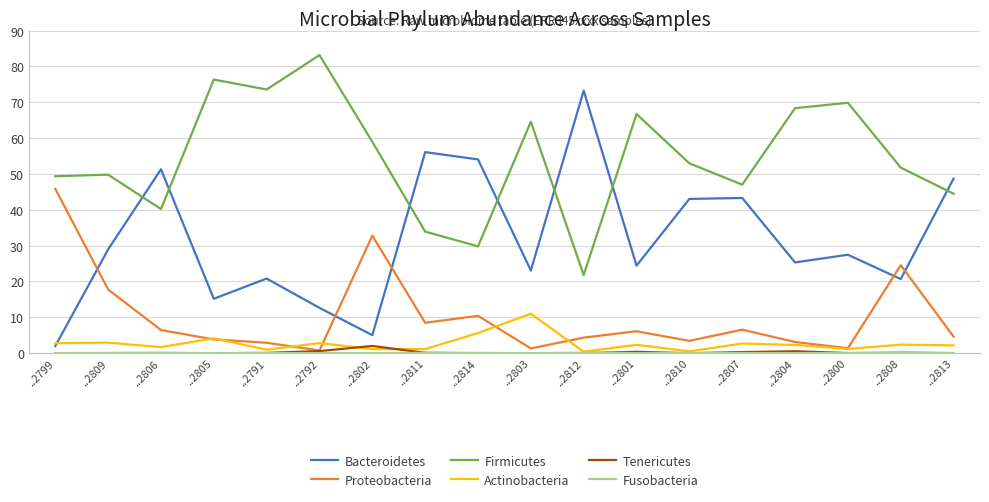

At which label is Firmicutes closest to 52?

..2808